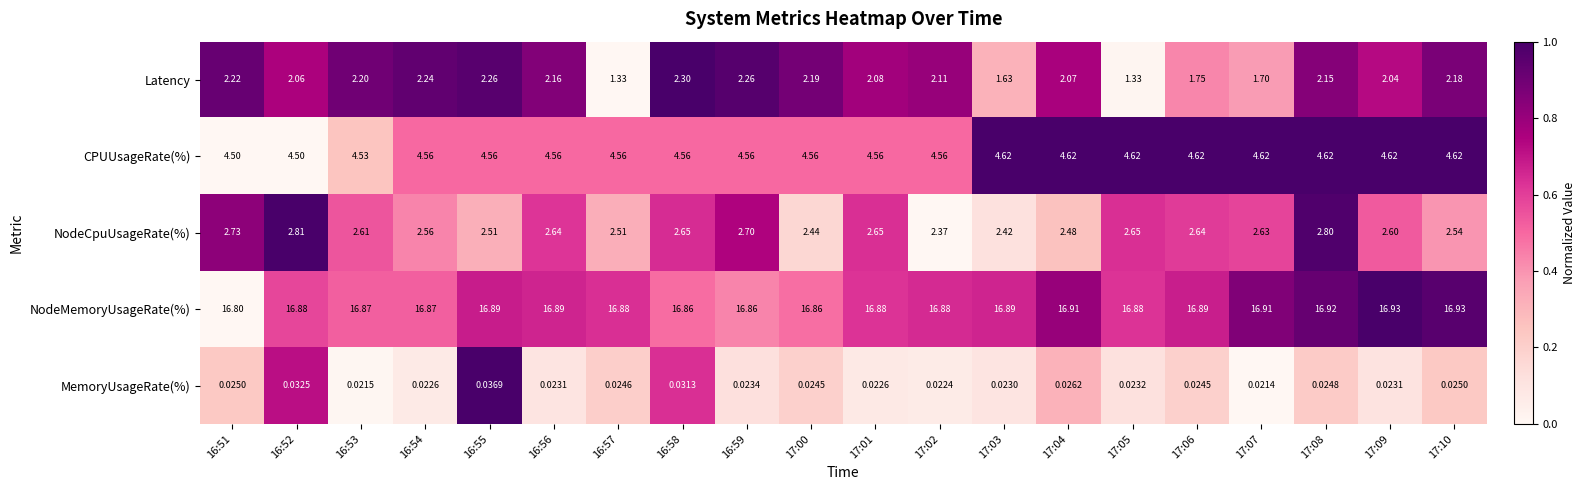

How many data points does each series have?

20